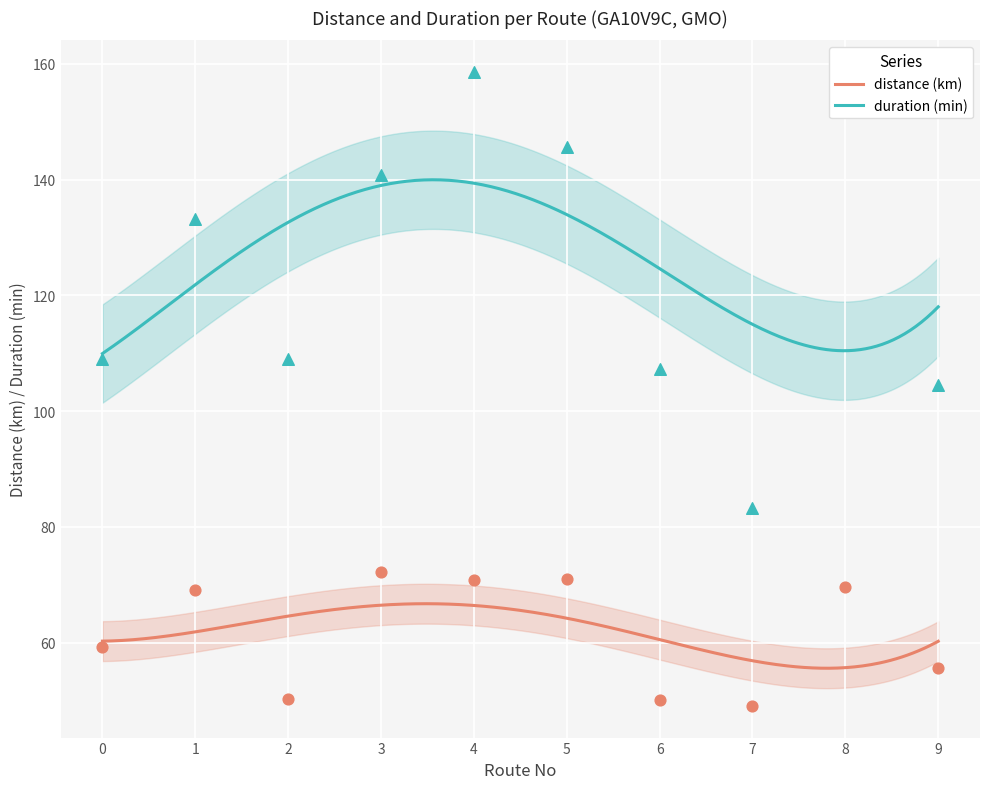

Which series has the largest total across all categories?

duration (min)